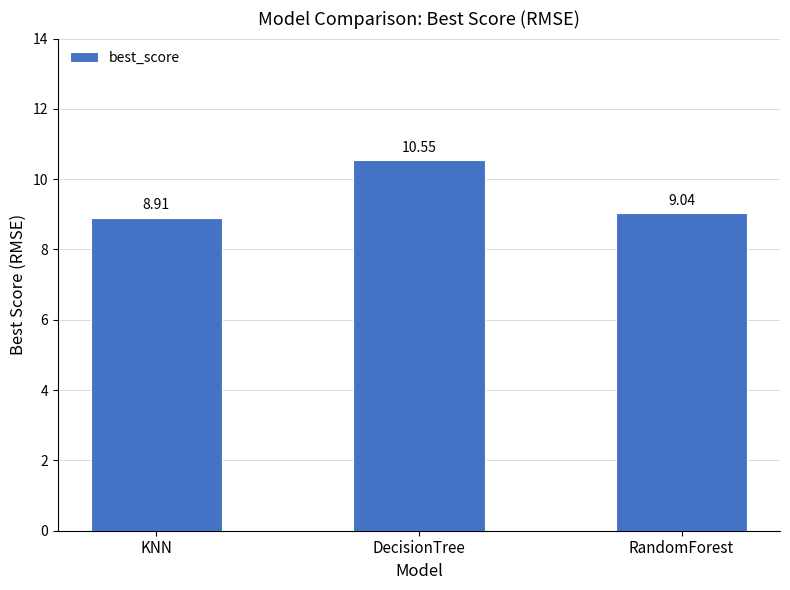

How many values are below 9?

1